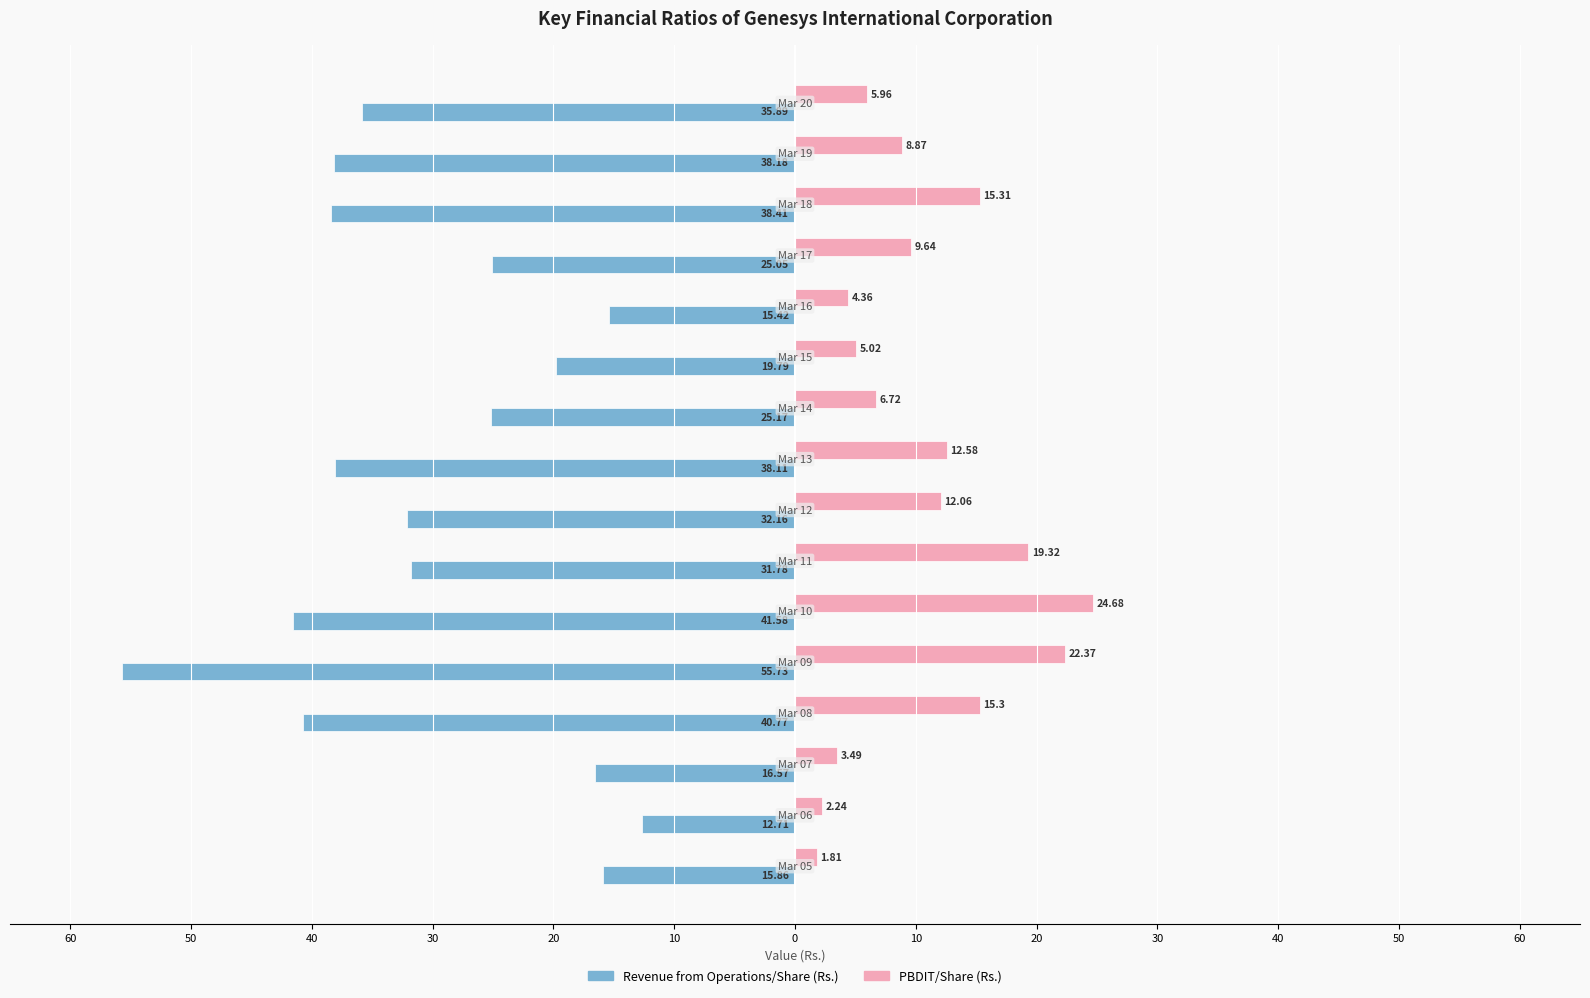

What are all the series names shown in the legend?

Revenue from Operations/Share (Rs.), PBDIT/Share (Rs.)